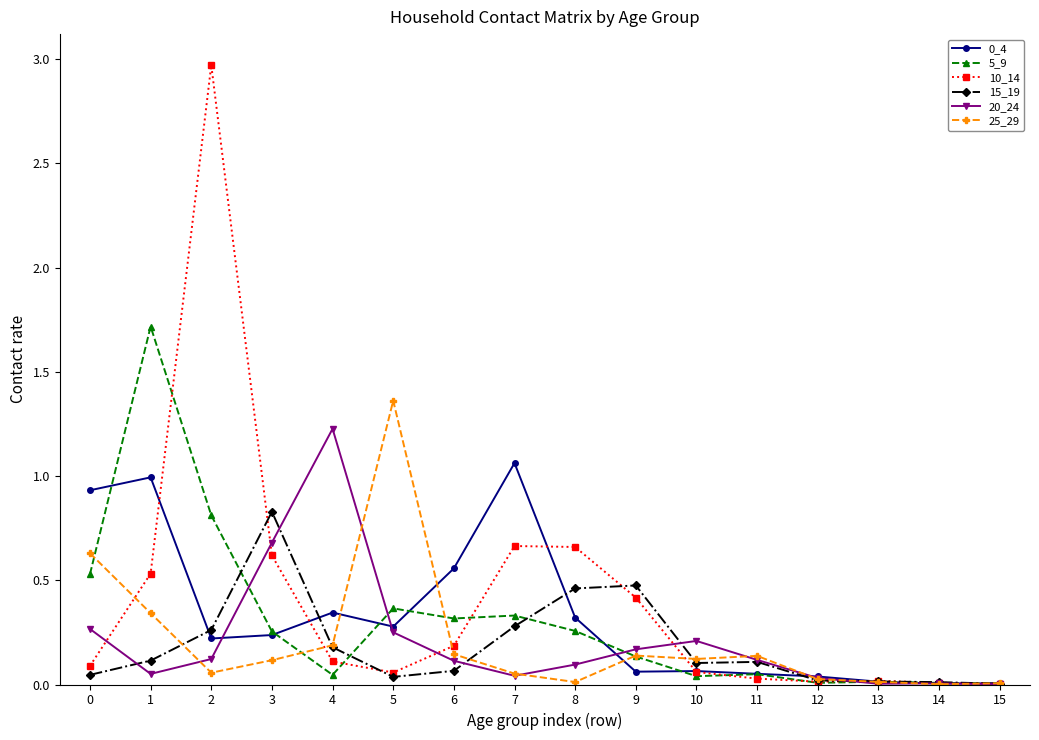

Which series has the widest spread of values?

10_14